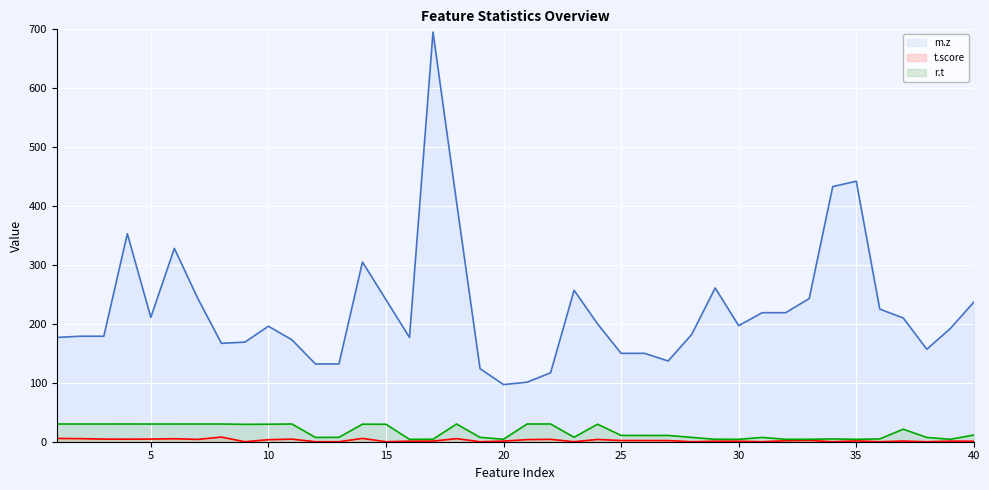

True or false: r.t (line) and m.z (line) intersect in this chart.

False